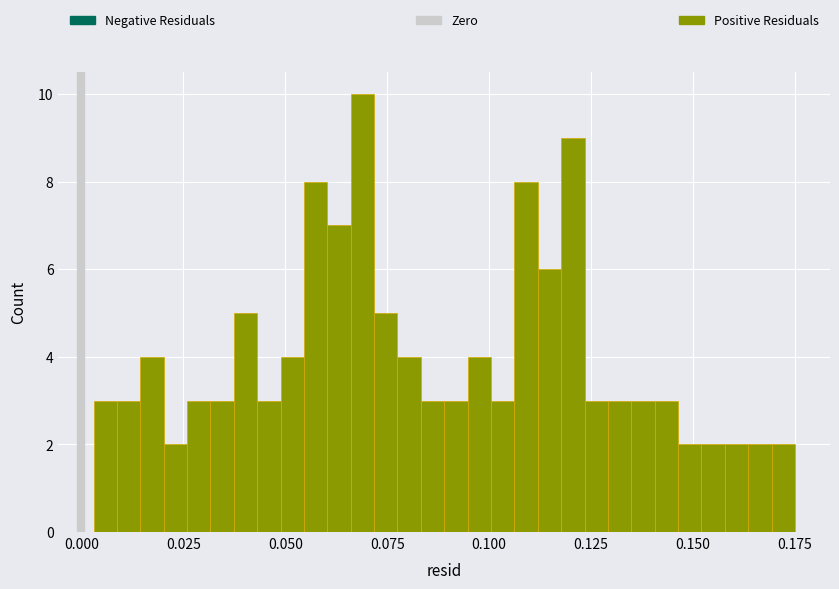

Around what value on the x-axis is the tallest bar? Give the approximate position of its centre, as read against the axis.

0.070